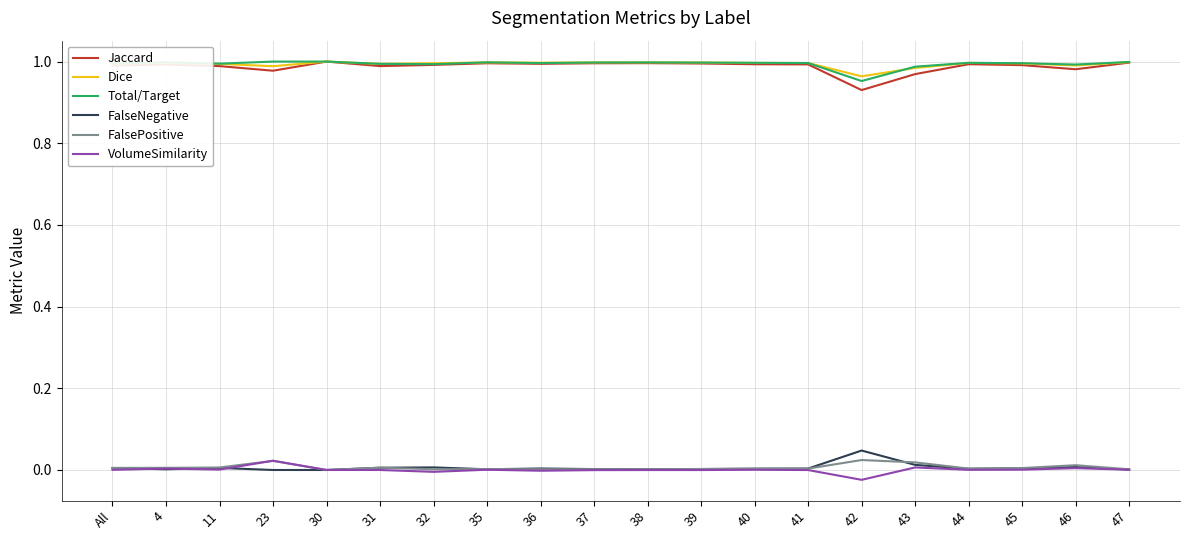

True or false: Dice and VolumeSimilarity intersect in this chart.

False